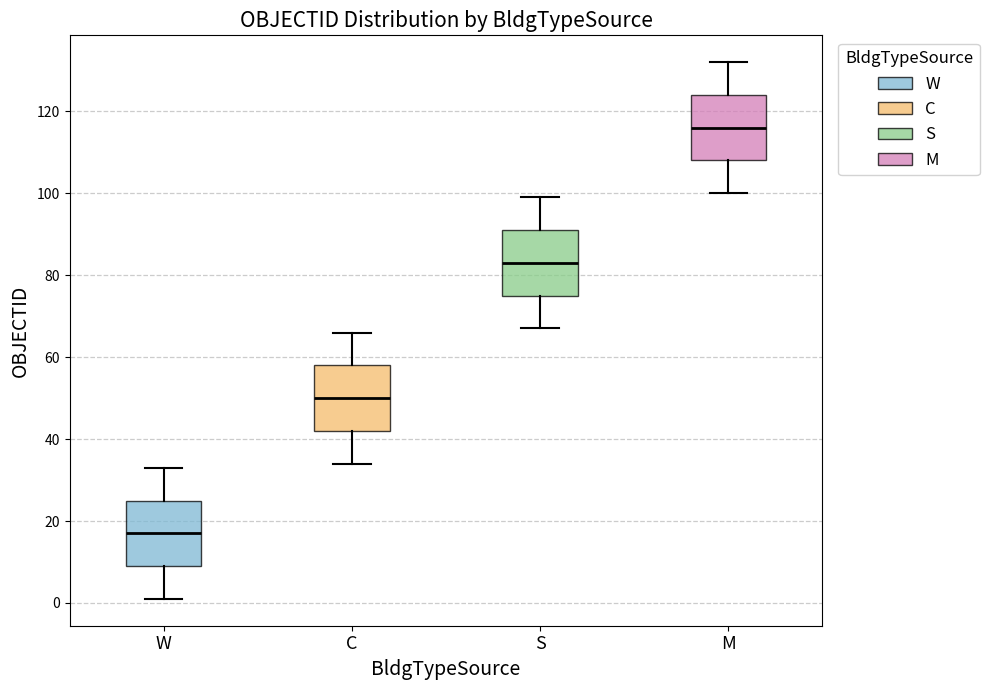

Reading left to right, transcribe this box plot: for each box, give where its median line is, the range the box spans, and where its two whiskers end, as read against the y-axis. The values are not printed on the chart, so give them approximately, as read against the axis.

W: median 18, box 10 to 26, whiskers 2 to 34
C: median 50, box 42 to 58, whiskers 34 to 66
S: median 84, box 76 to 92, whiskers 68 to 100
M: median 116, box 108 to 124, whiskers 100 to 132